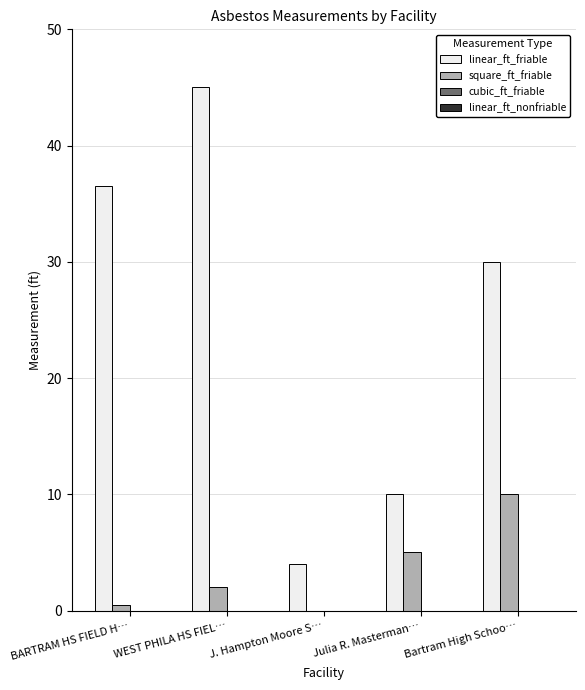

Which series has the largest total across all categories?

linear_ft_friable